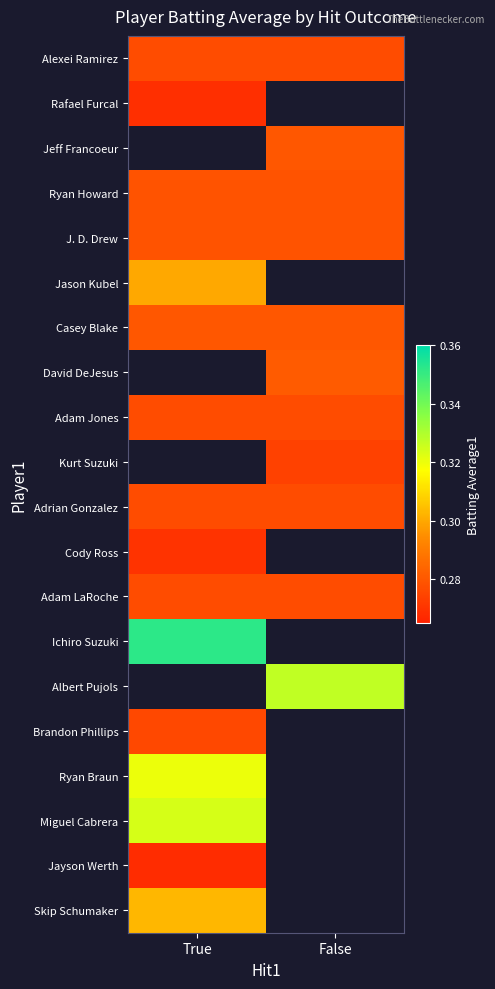

Which has a higher value, False or True?

False